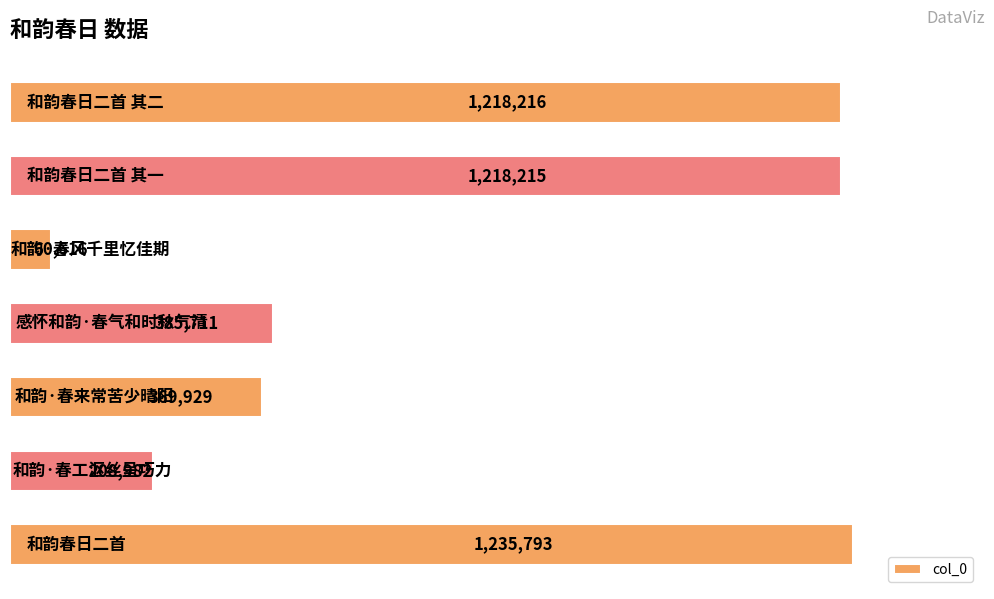

What is the sum of all values?

4697462